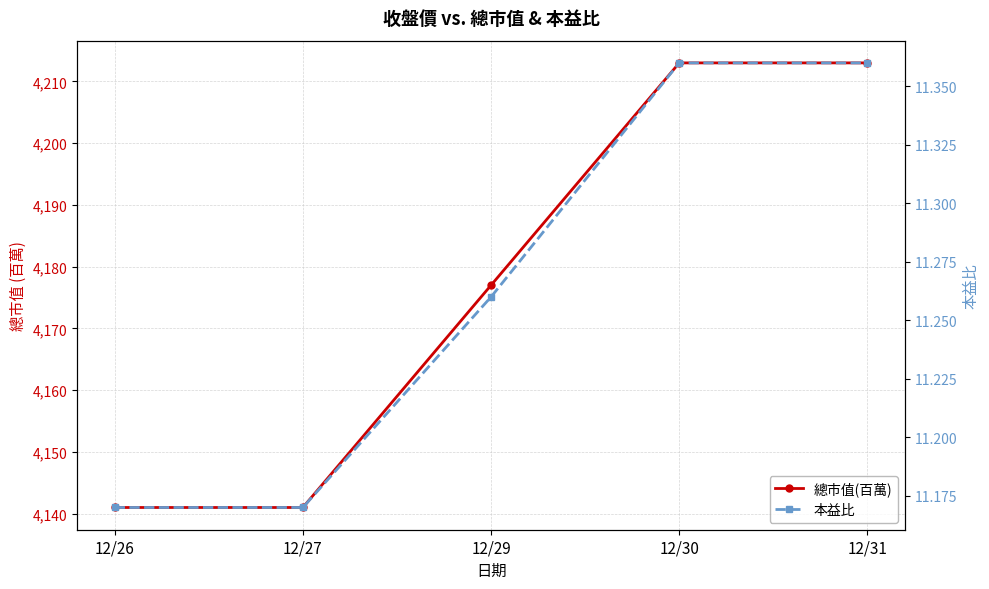

How many lines are shown in the chart?

2